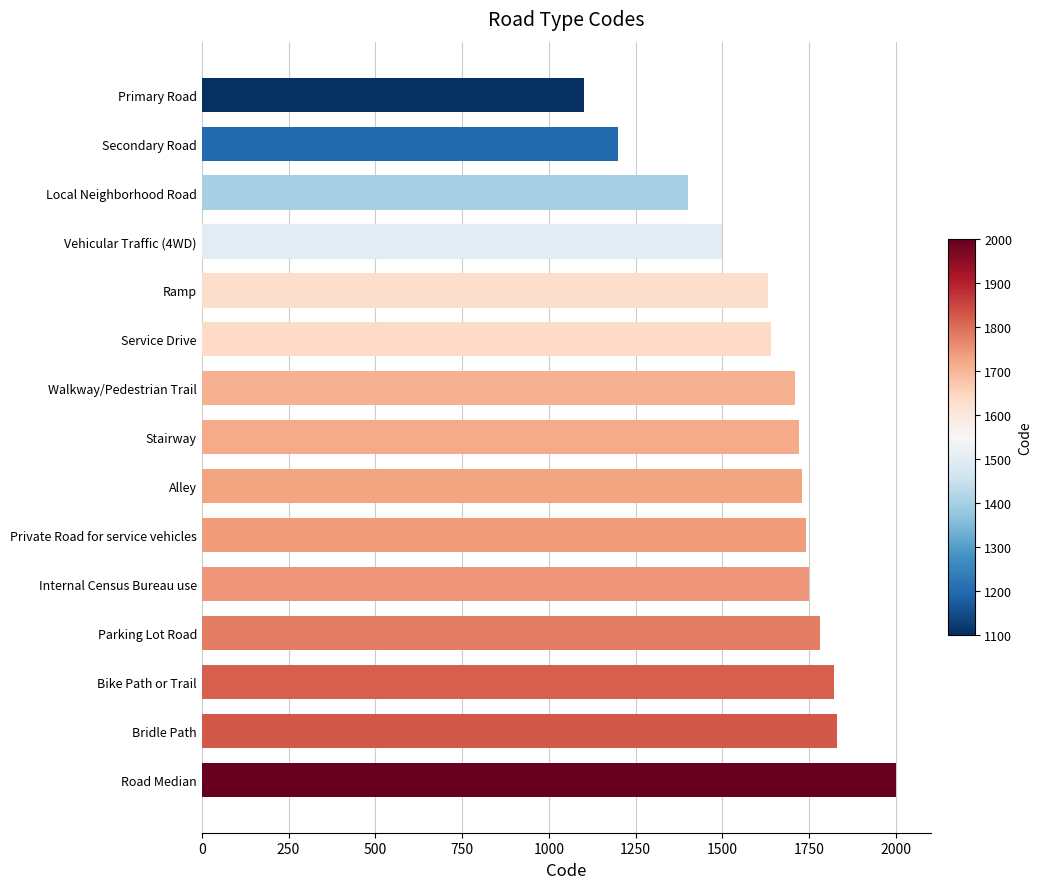

What is the difference between the values at Bike Path or Trail and Service Drive?

180